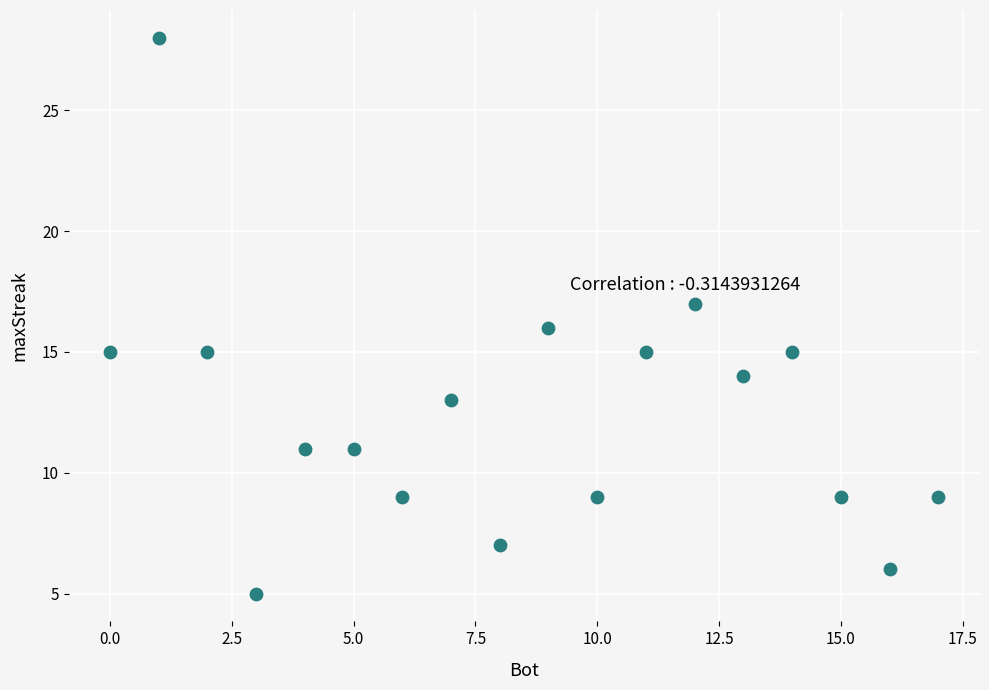

What is the range of Y values (max minus min)?

23